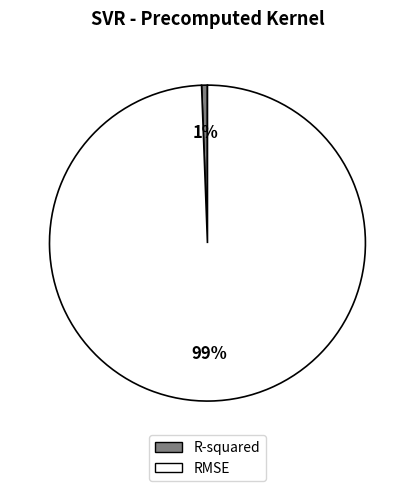

The RMSE slice represents 86% of the pie. True or false?

False